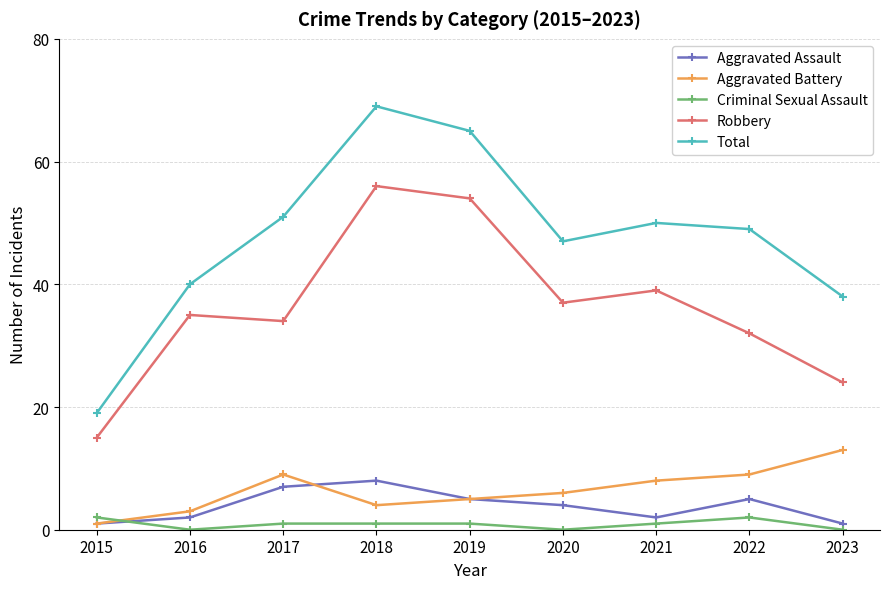

How many lines are shown in the chart?

5